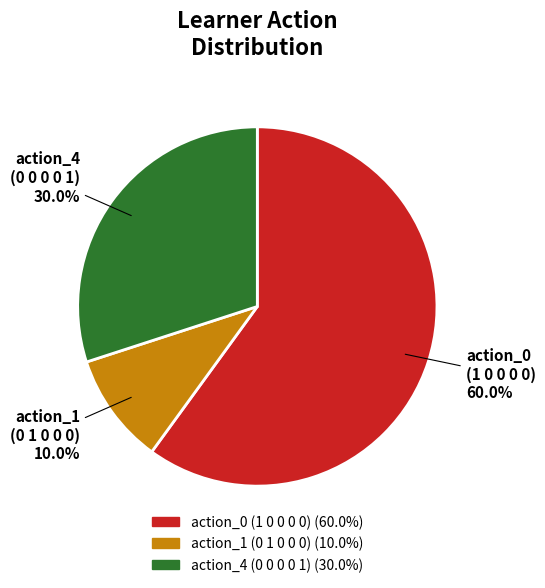

What percentage is the action_4 (0 0 0 0 1) slice, to the nearest percent?

30%